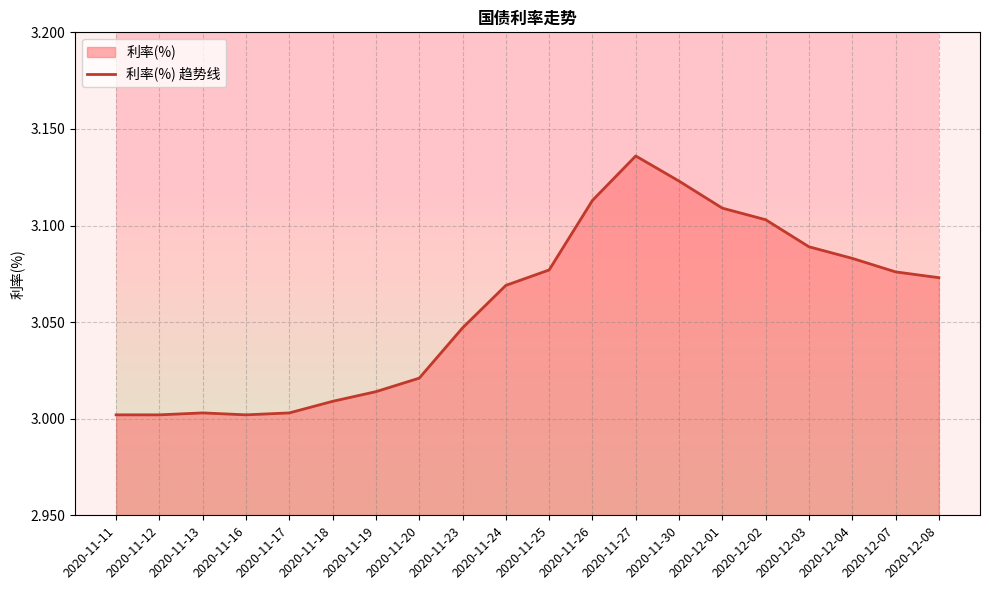

Between 2020-11-24 and 2020-12-01, which is larger?

2020-12-01